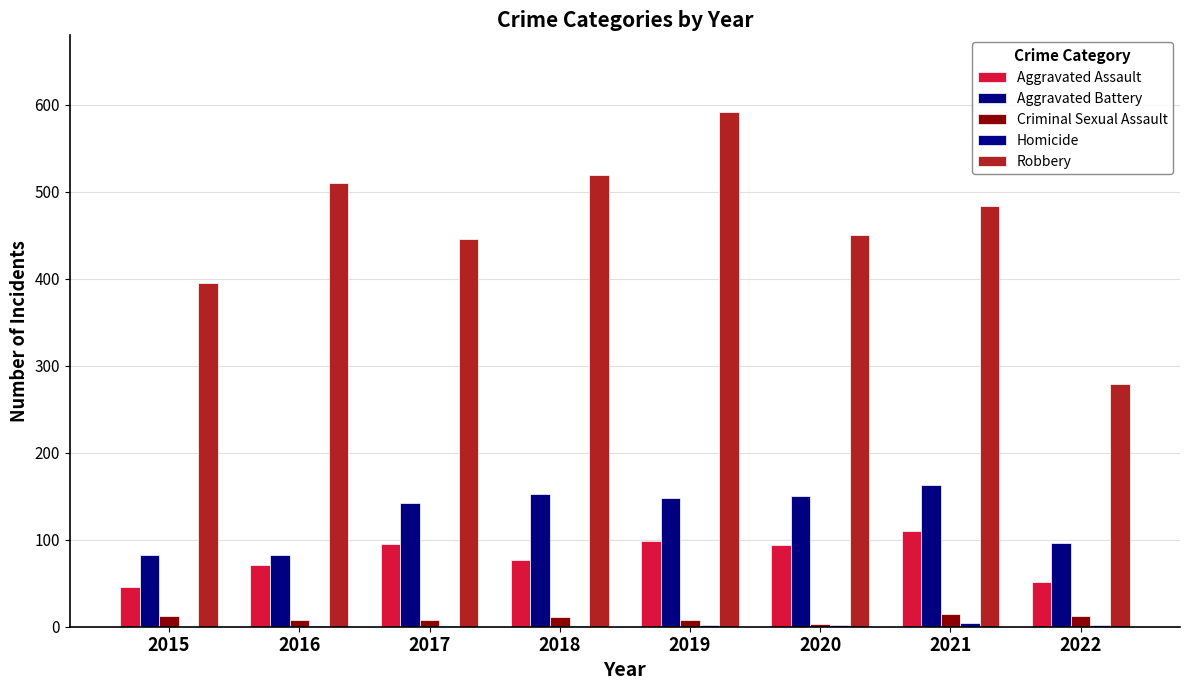

Are the bars grouped side by side (vs. stacked)?

Yes